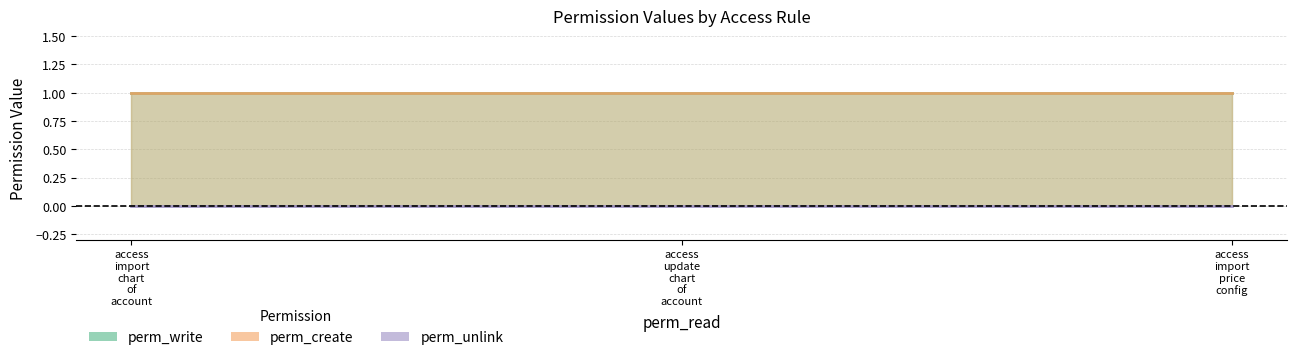

What are all the series names shown in the legend?

perm_write, perm_create, perm_unlink